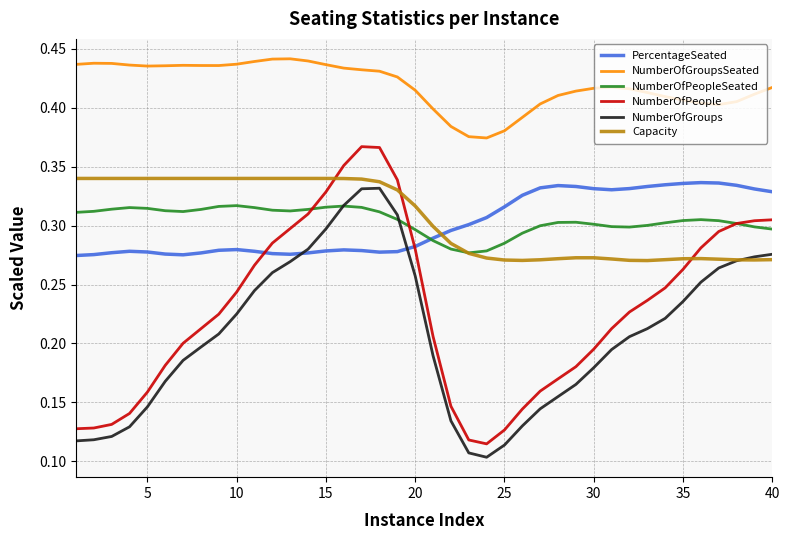

How many lines are shown in the chart?

6